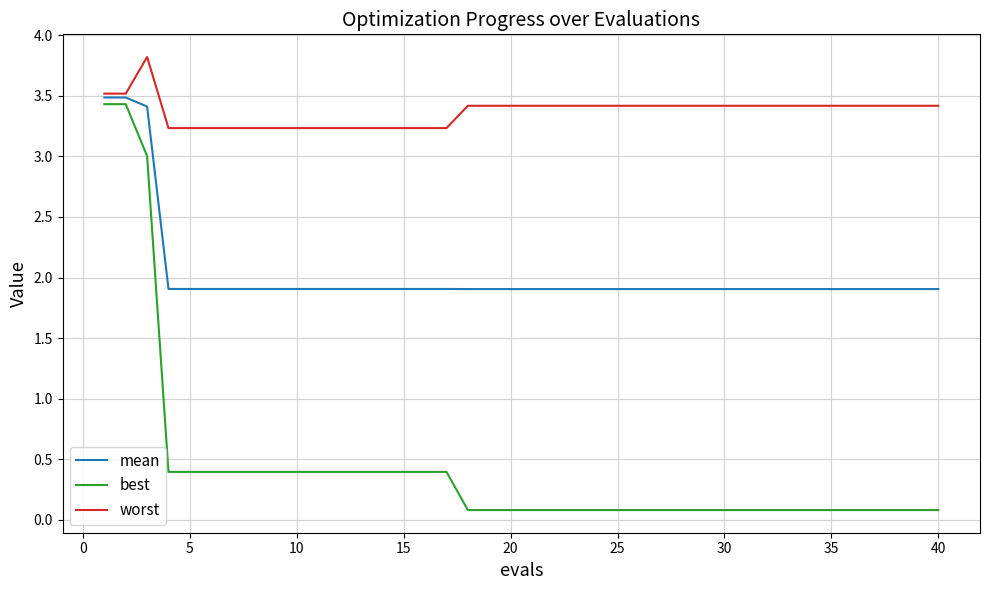

True or false: worst and best intersect in this chart.

False